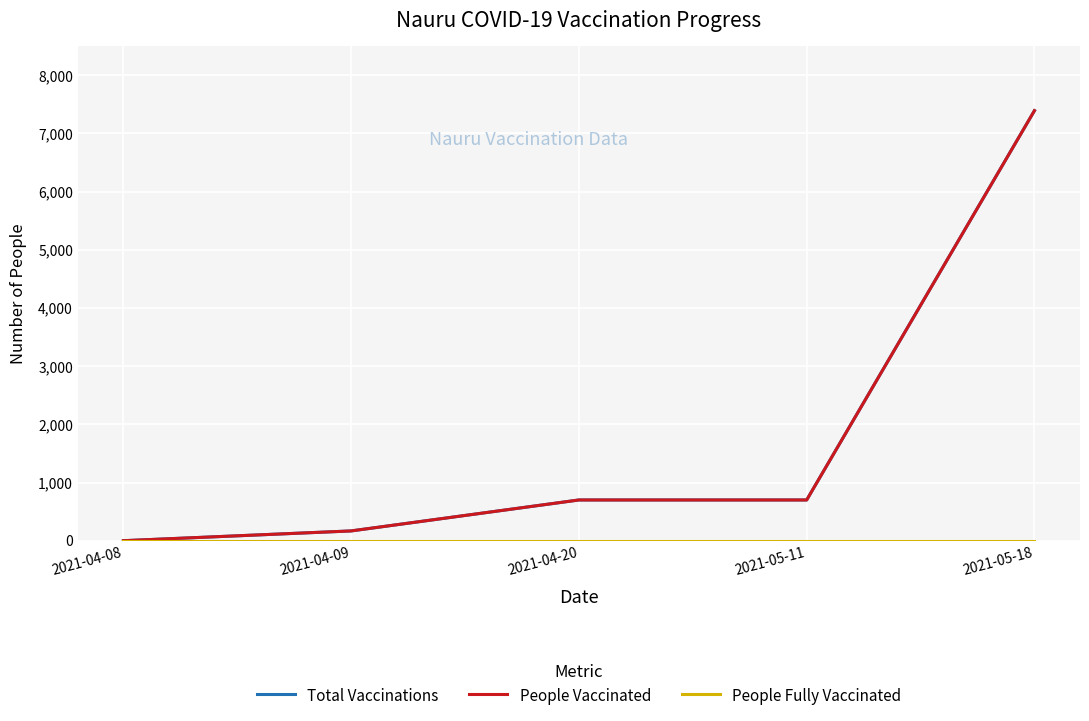

What is the label of the 2nd point from the left?

2021-04-09